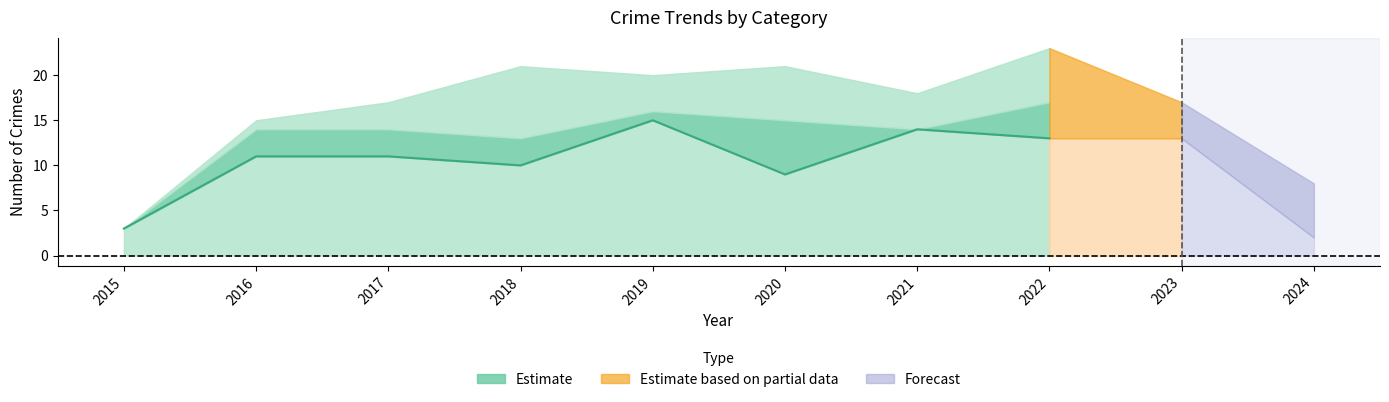

Which category has the highest value in the Total series?

2022